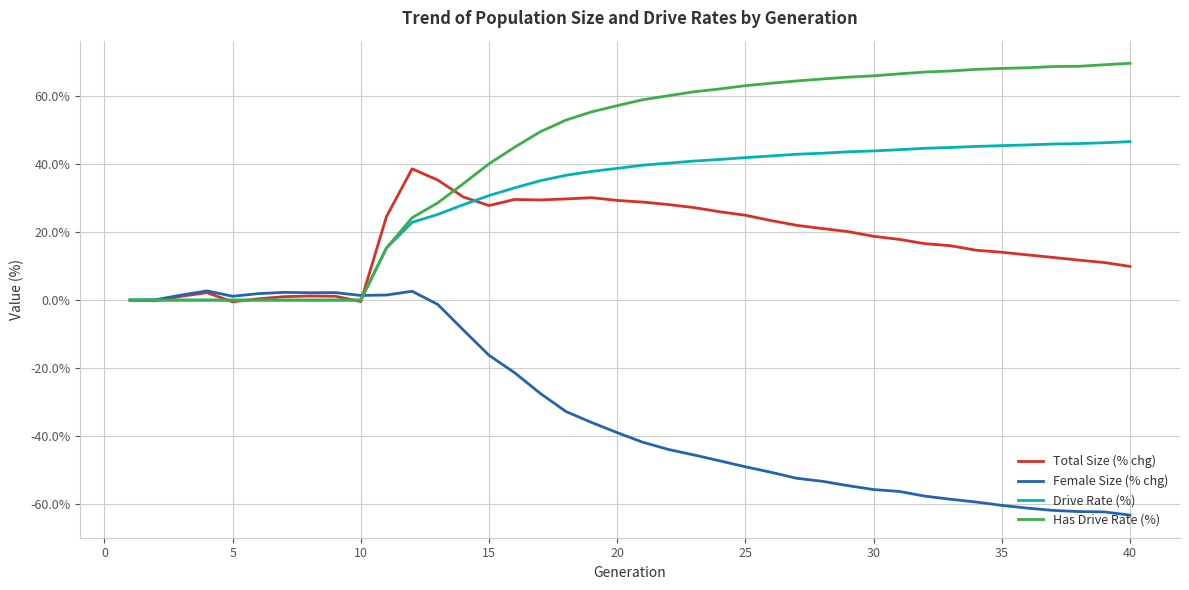

List the series in order of their peak value, highest first.

Has Drive Rate (%), Drive Rate (%), Total Size (% chg), Female Size (% chg)